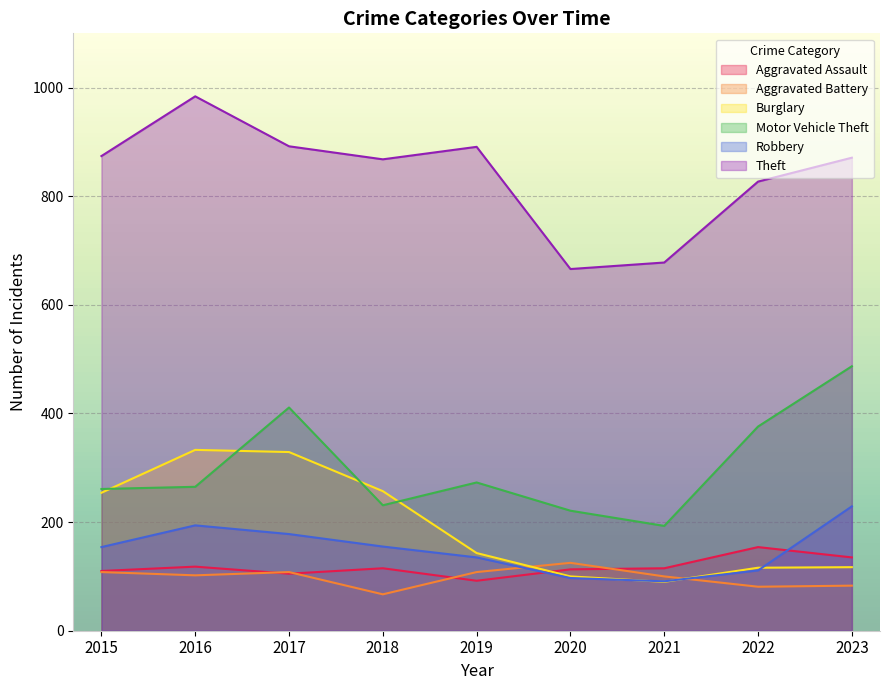

What is the minimum value shown in the chart?

67